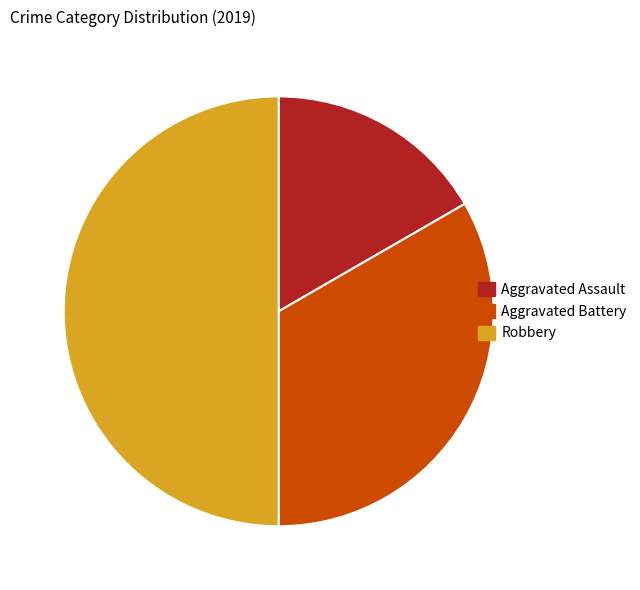

Combined, do Robbery and Aggravated Battery account for over 50%?

Yes